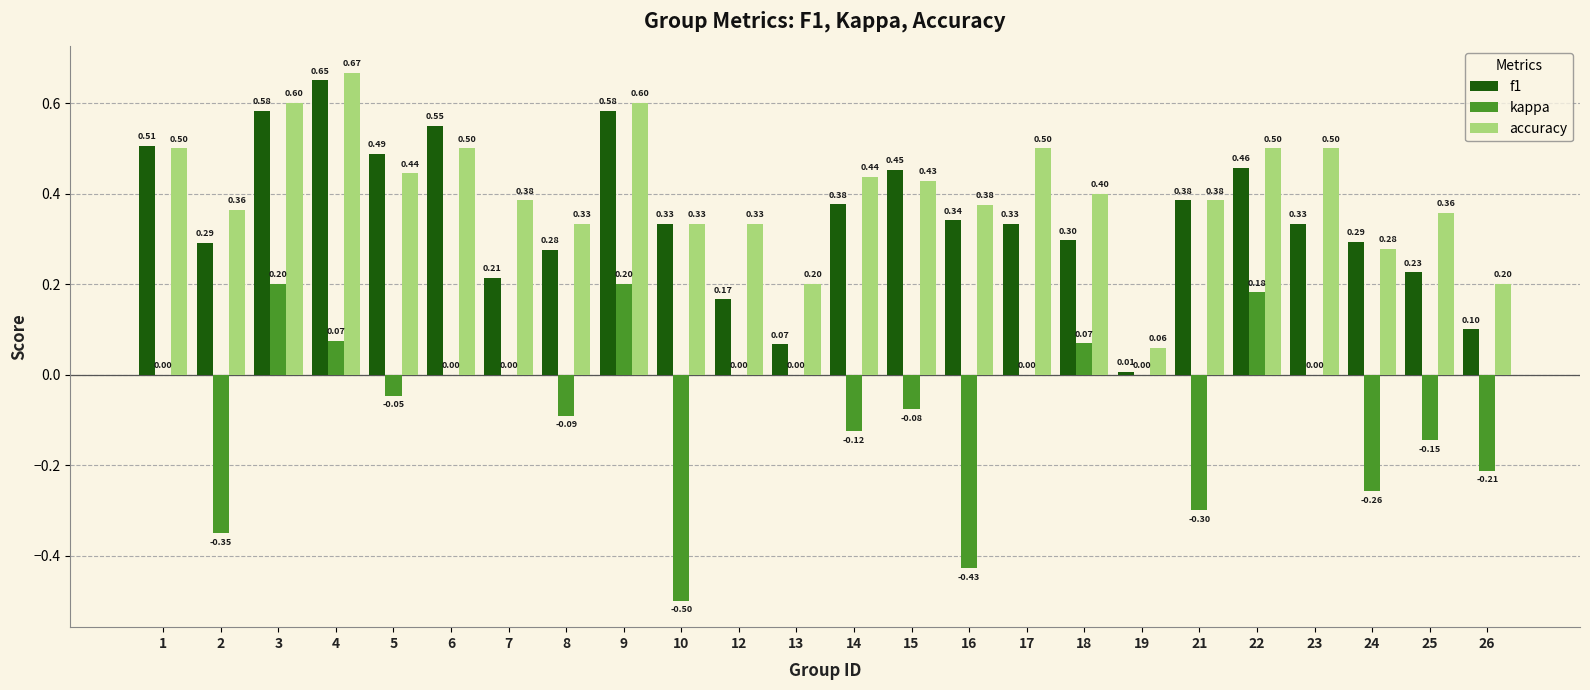

Which series has the largest total across all categories?

accuracy